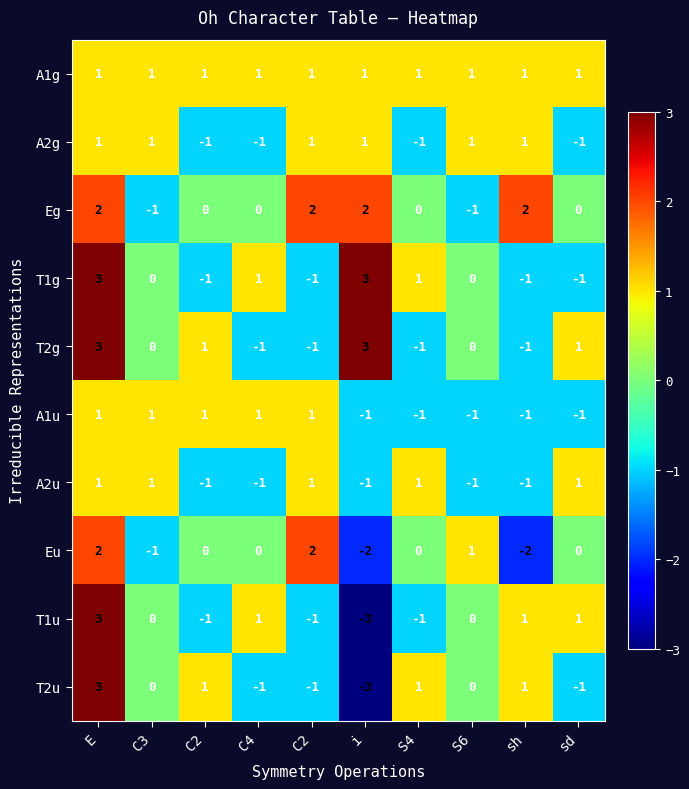

Between E and S4, which series saw the biggest shift?

T2g